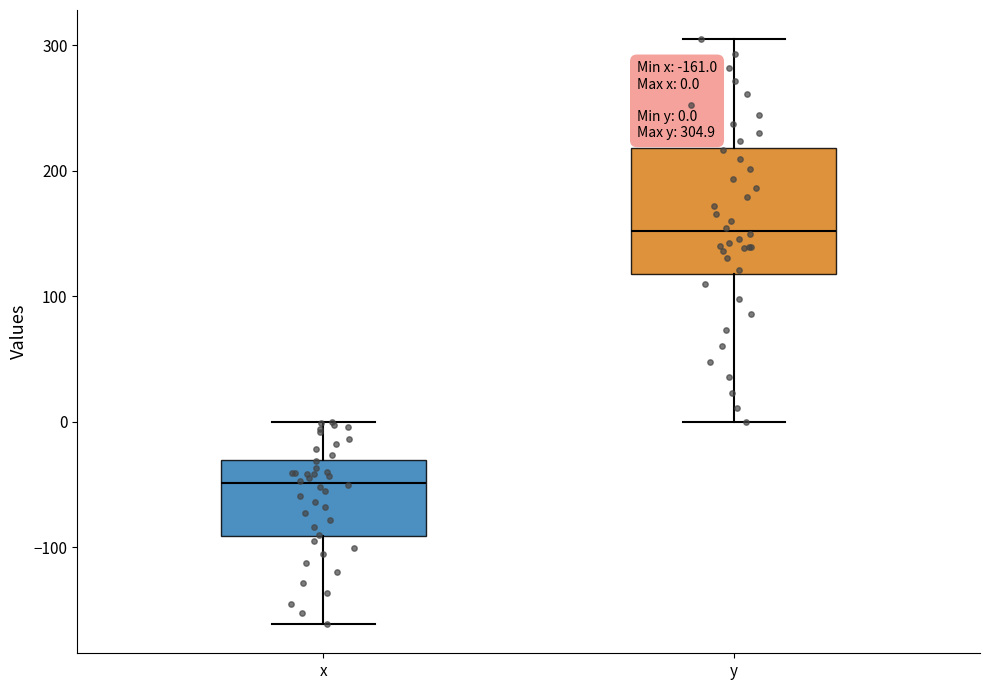

Which box's median line is the lowest?

x